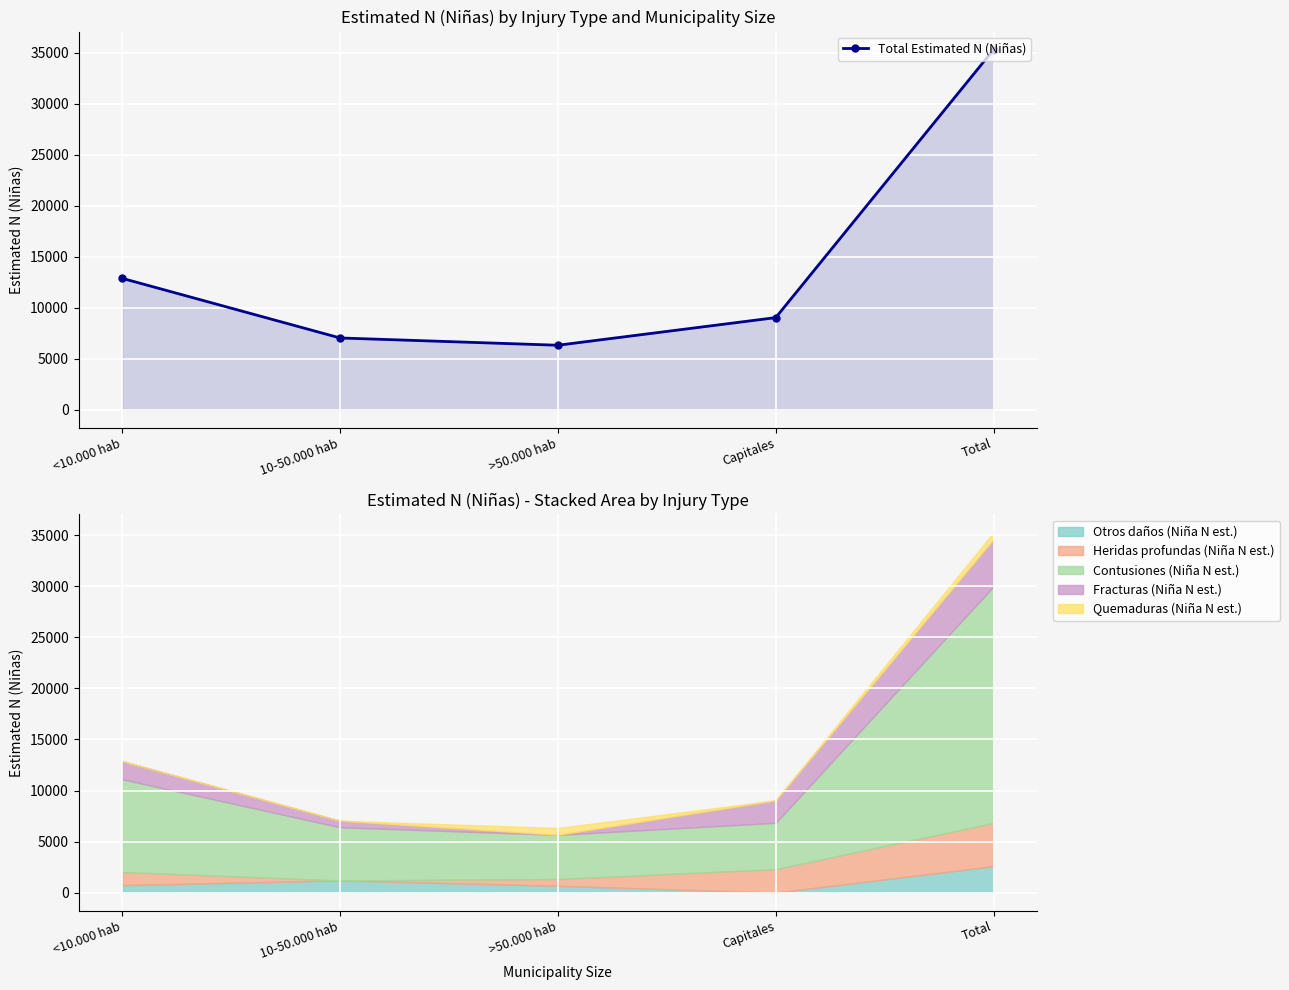

The value at Capitales is 9039. True or false?

True